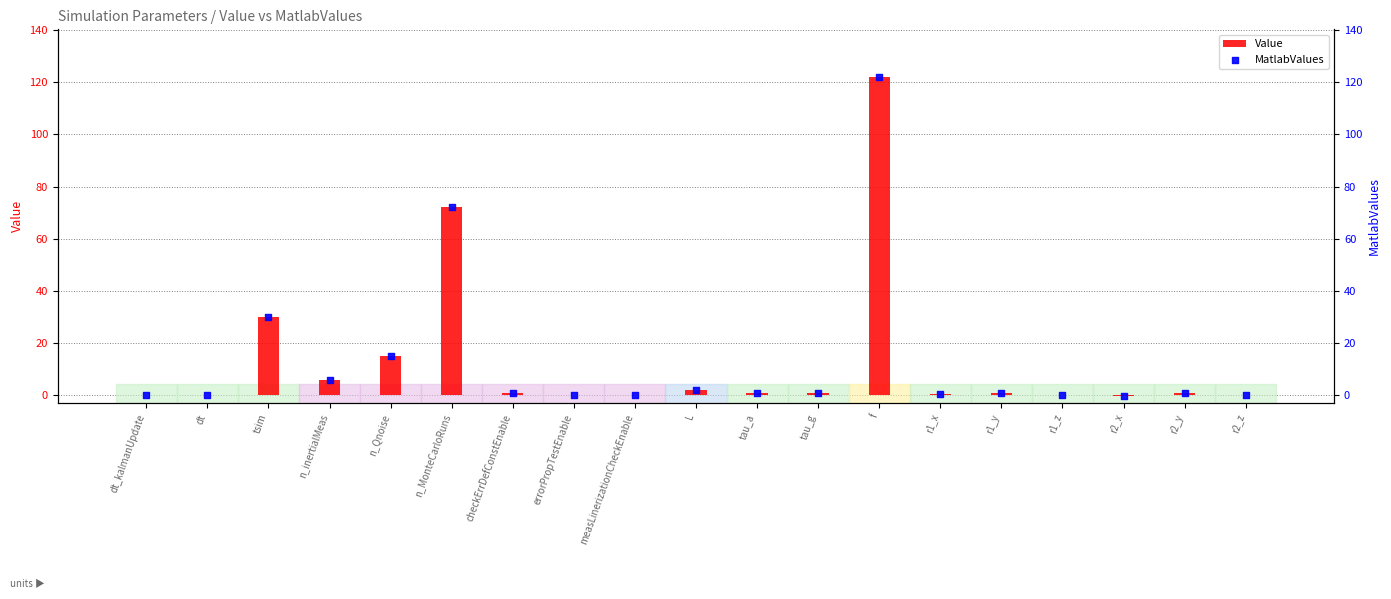

At which category is the sum across all series the highest?

f